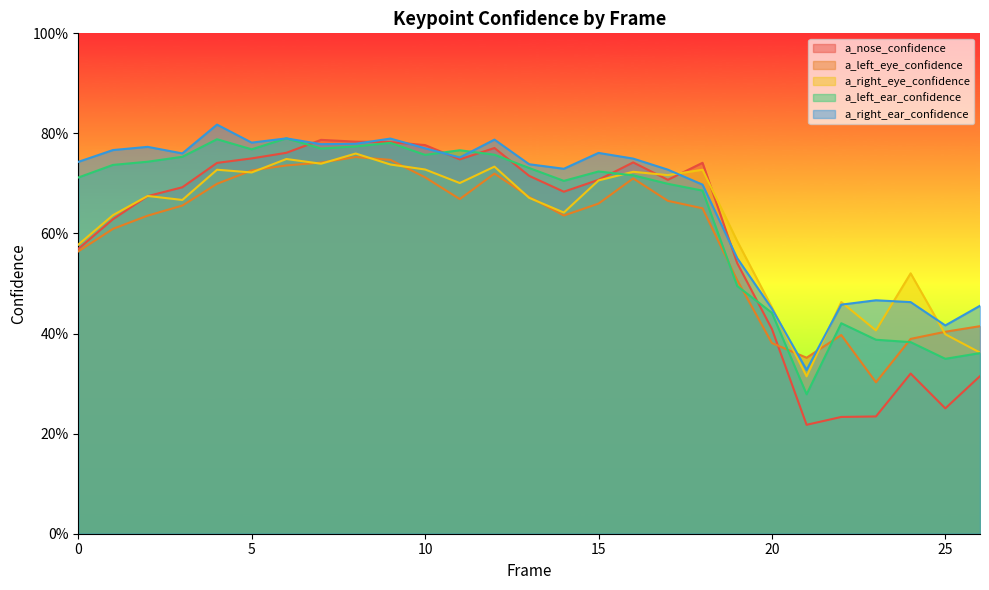

True or false: a_right_eye_confidence has more than 0 points higher than both neighbors.

True